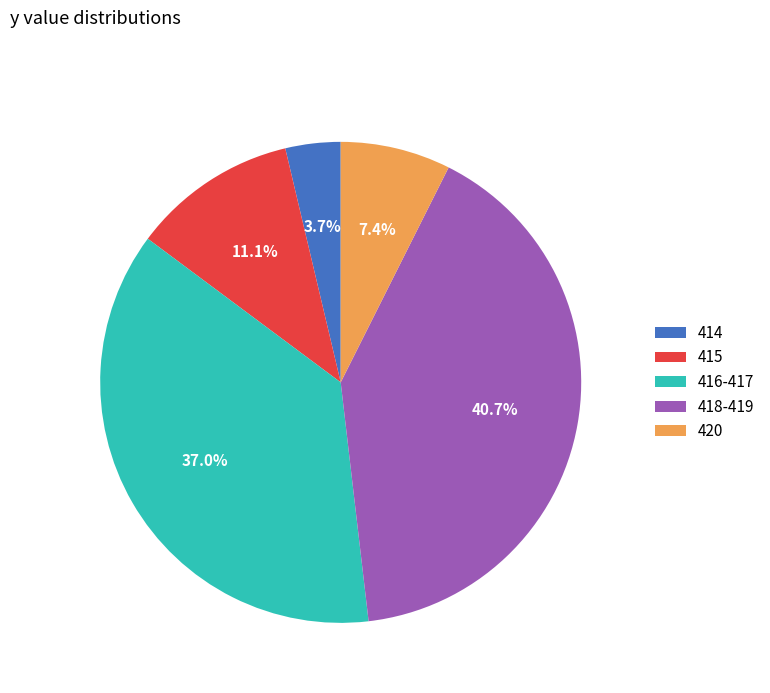

What percentage do 420 and 418-419 together represent?

48.1%